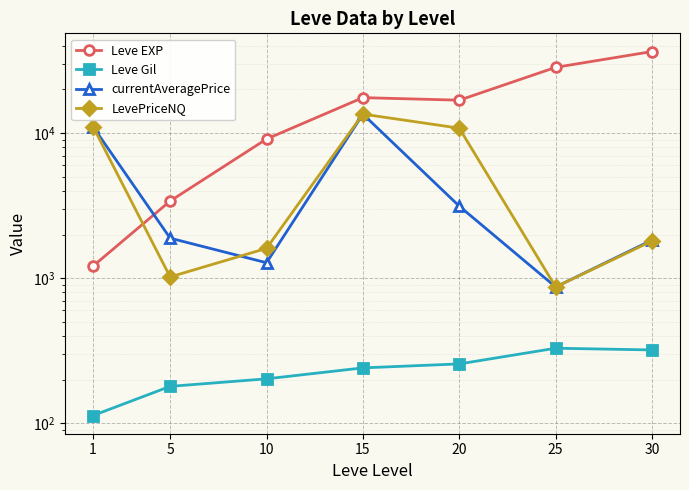

At which label does Leve EXP reach its peak?

30